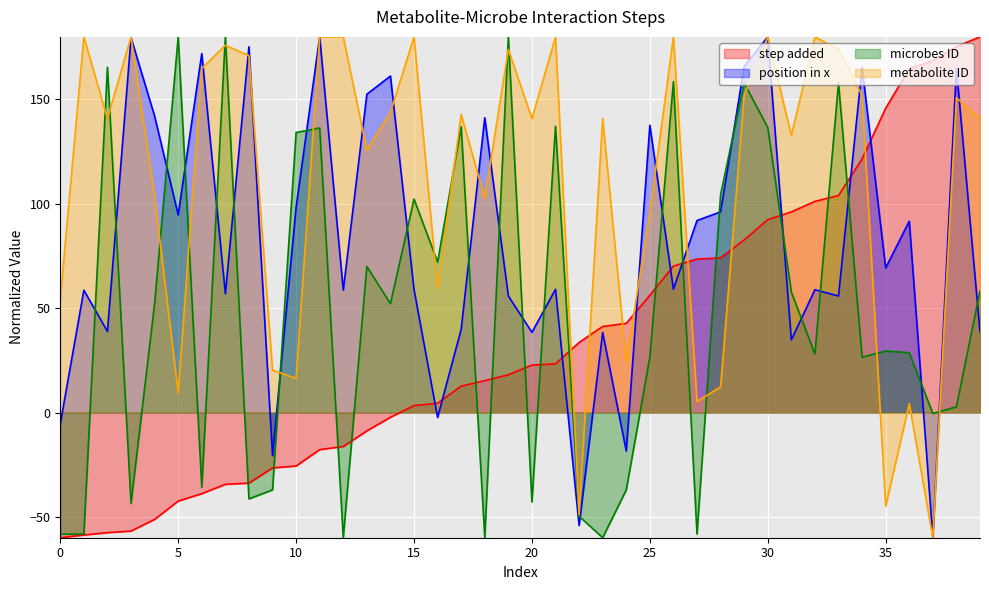

How many distinct data groups are displayed?

4